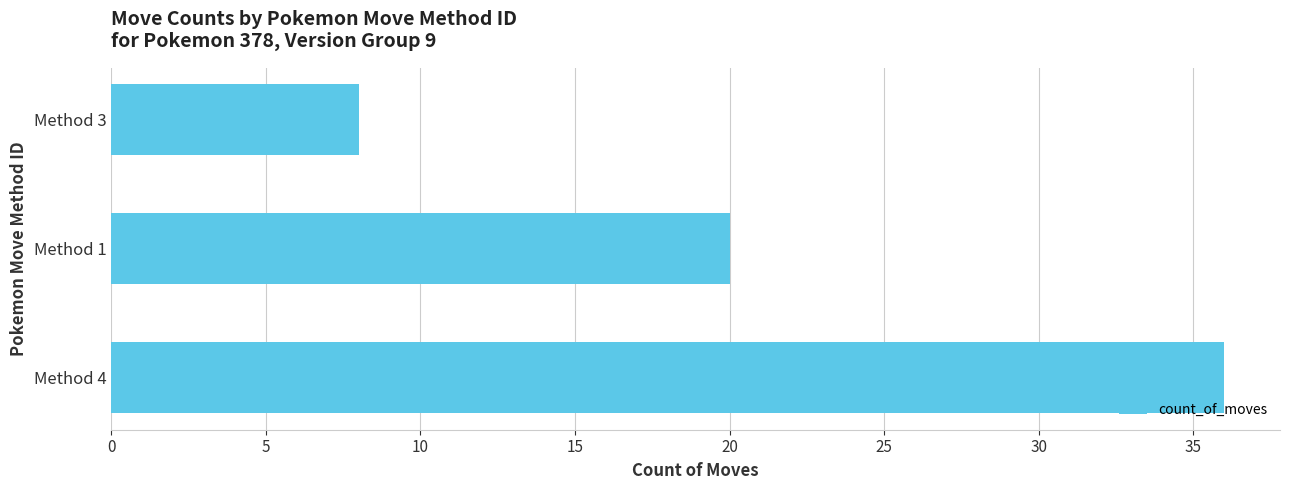

Are the bars horizontal?

Yes